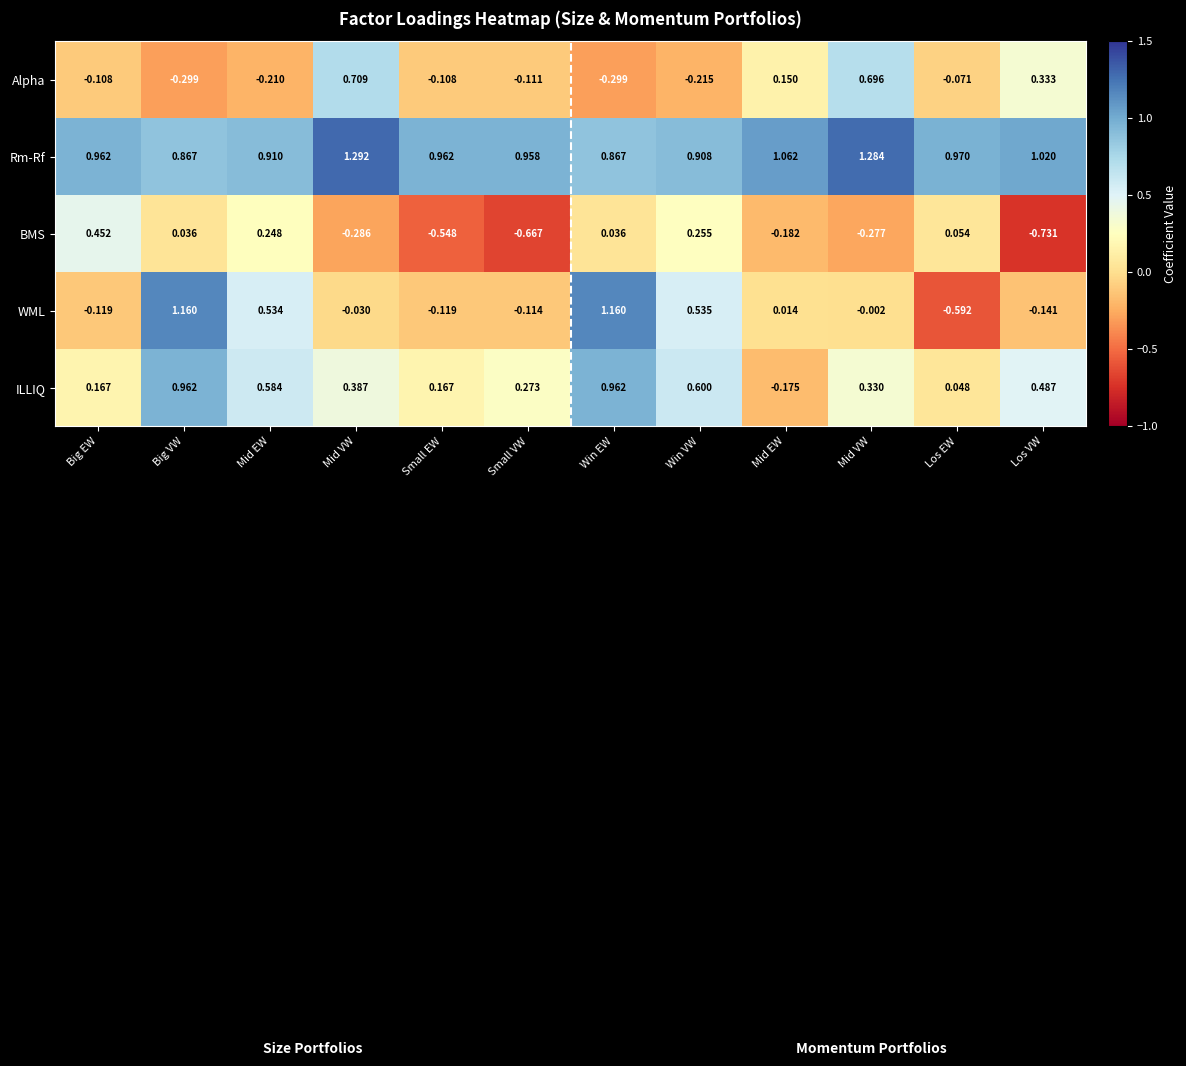

What is the spread (max minus min) of values at Big VW?

1.5